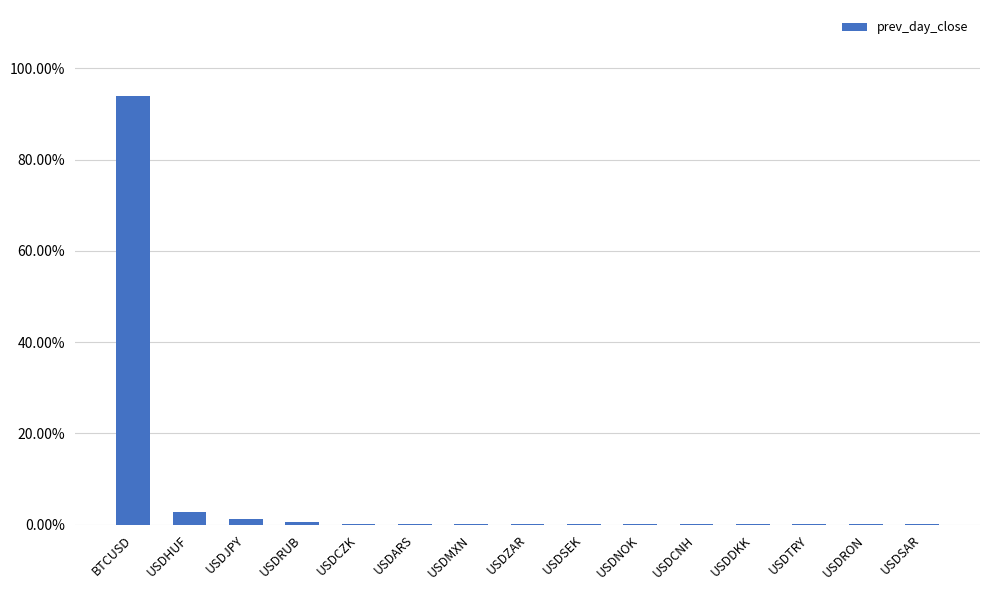

The chart shows a value of 0.0 at USDARS. True or false?

False